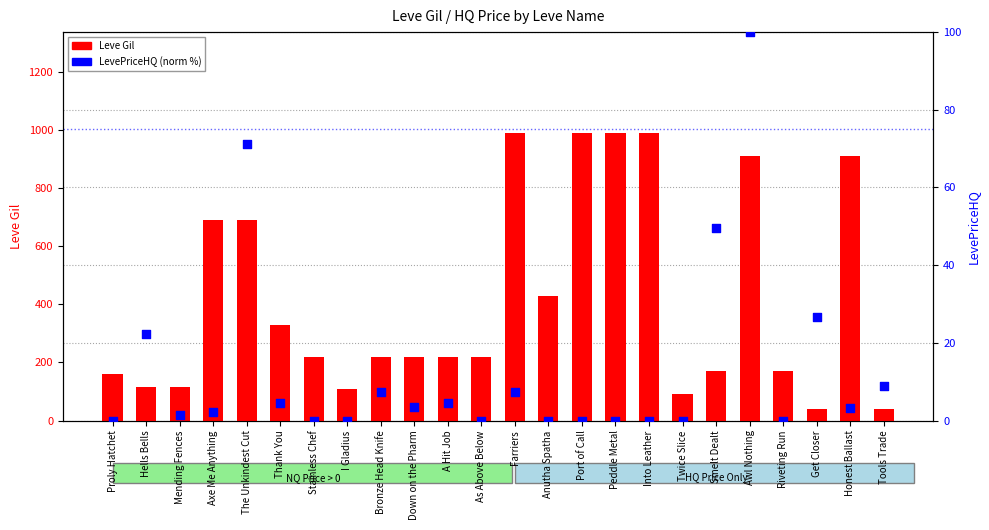

At which category is the sum across all series the highest?

Awl Nothing